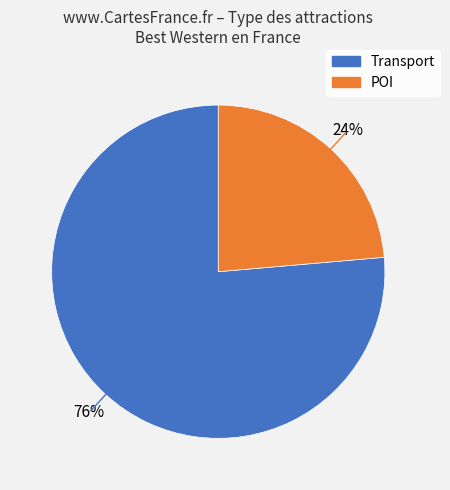

To the nearest percent, what percentage of the pie is Transport?

76%